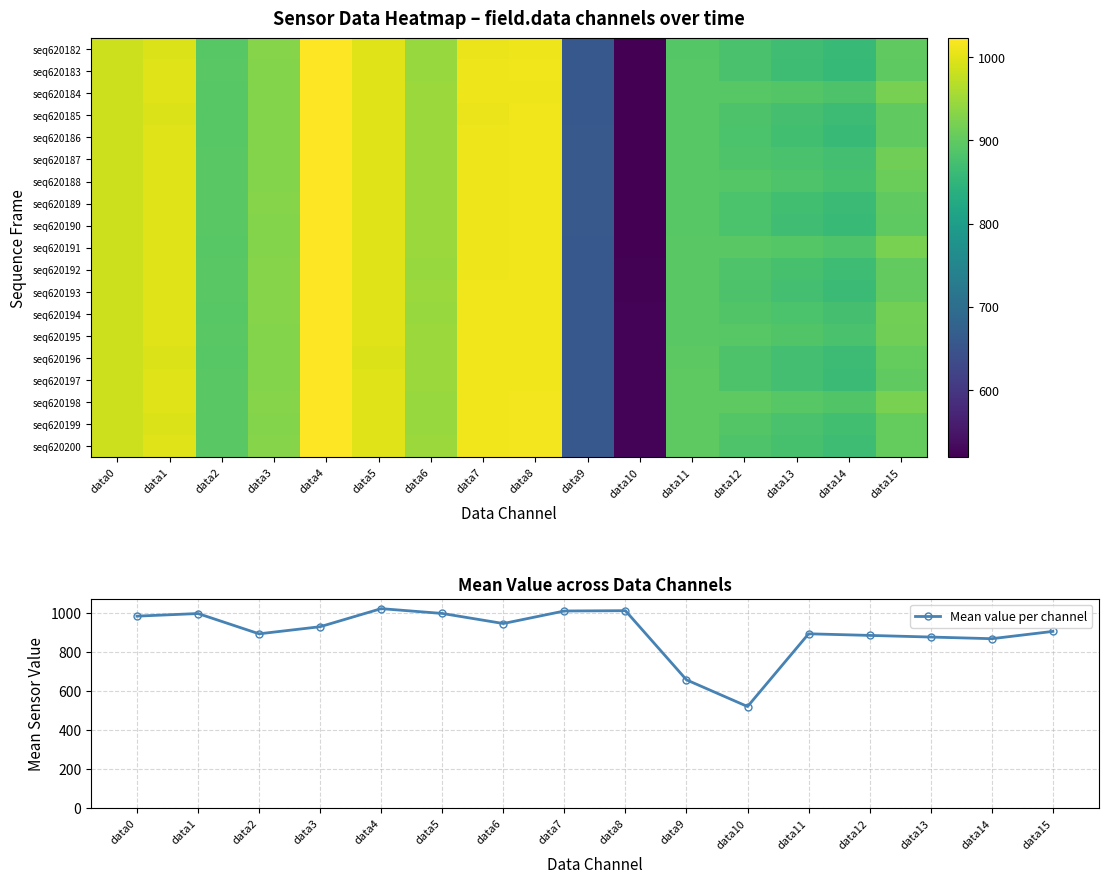

What is the value of the Mean value per channel point at the 2nd from the left?

997.9